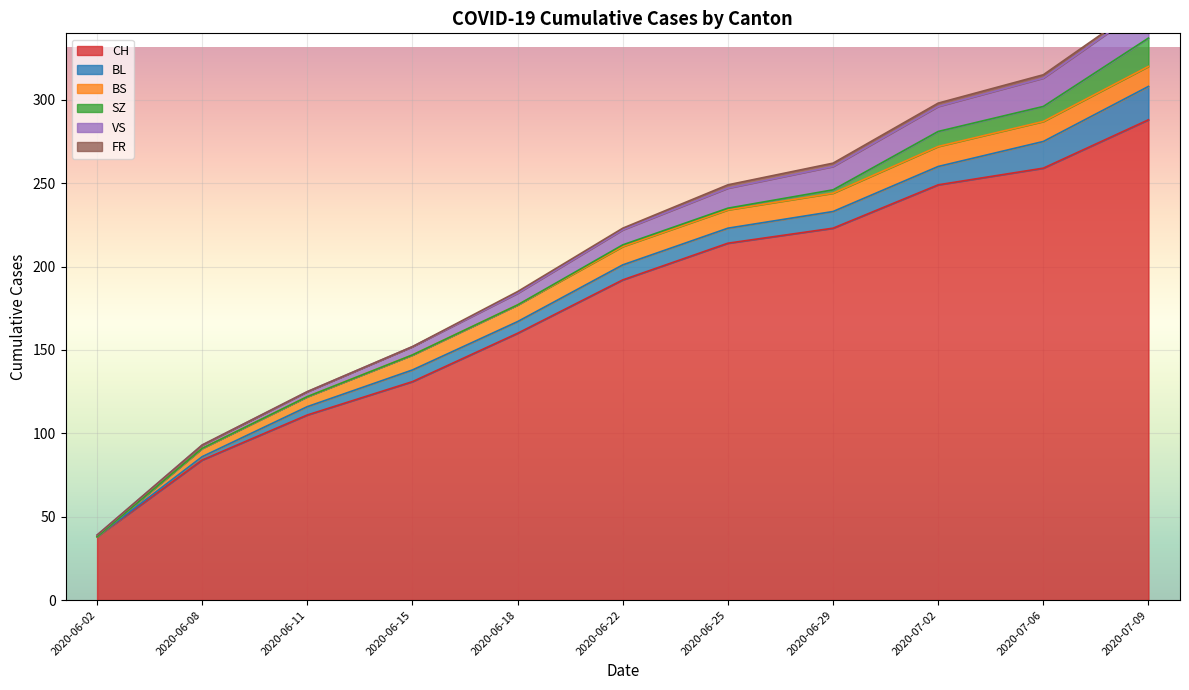

At which category is the sum across all series the highest?

2020-07-09